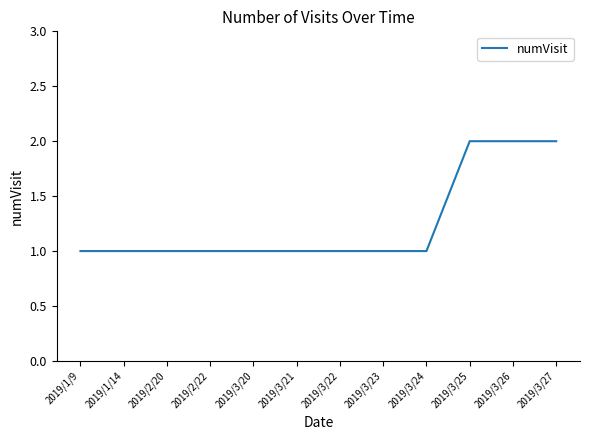

What position from the right is 2019/3/23?

5